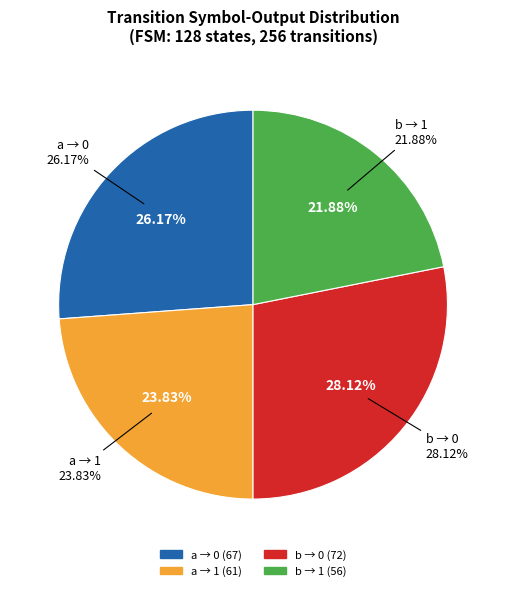

Which category has the biggest portion of the pie?

output=0, input=b